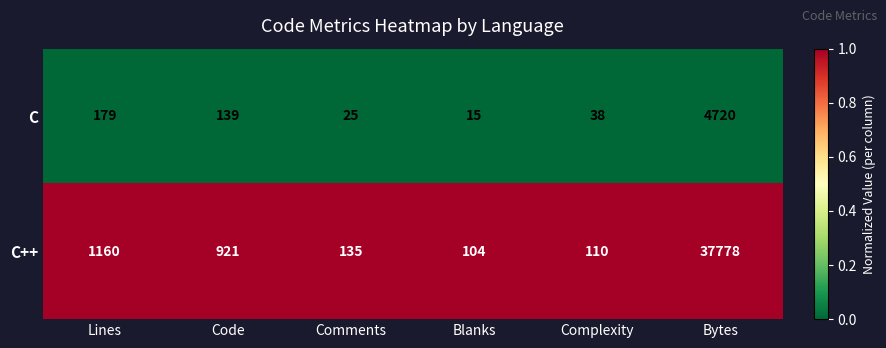

Reading left to right, what are all the values shown in this chart?

C: Lines=179	Code=139	Comments=25	Blanks=15	Complexity=38	Bytes=4720
C++: Lines=1160	Code=921	Comments=135	Blanks=104	Complexity=110	Bytes=37778